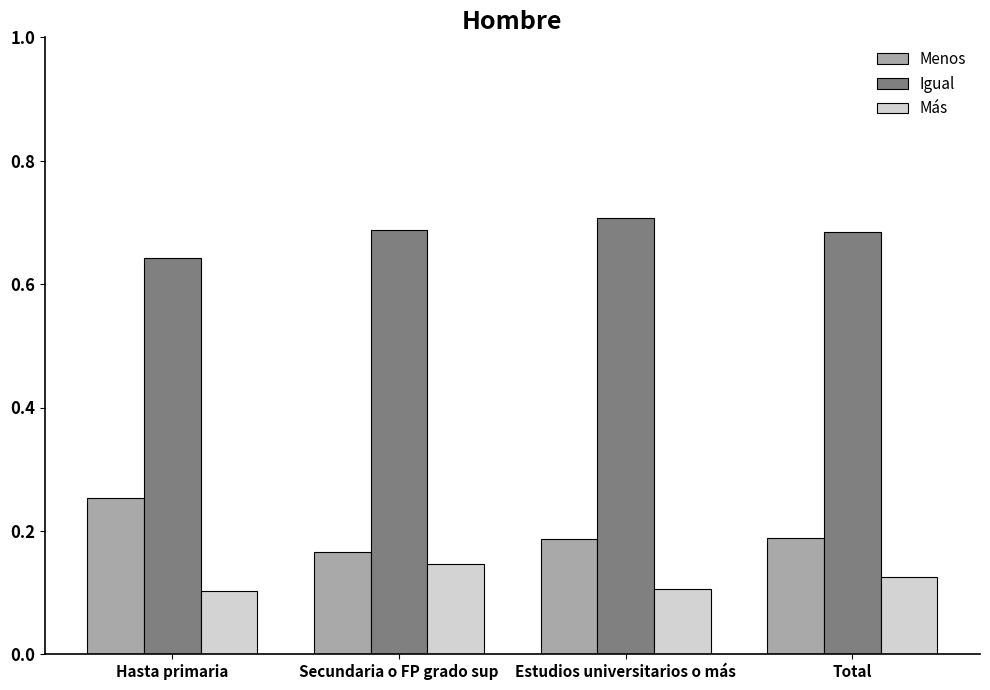

What are all the series names shown in the legend?

Menos, Igual, Más